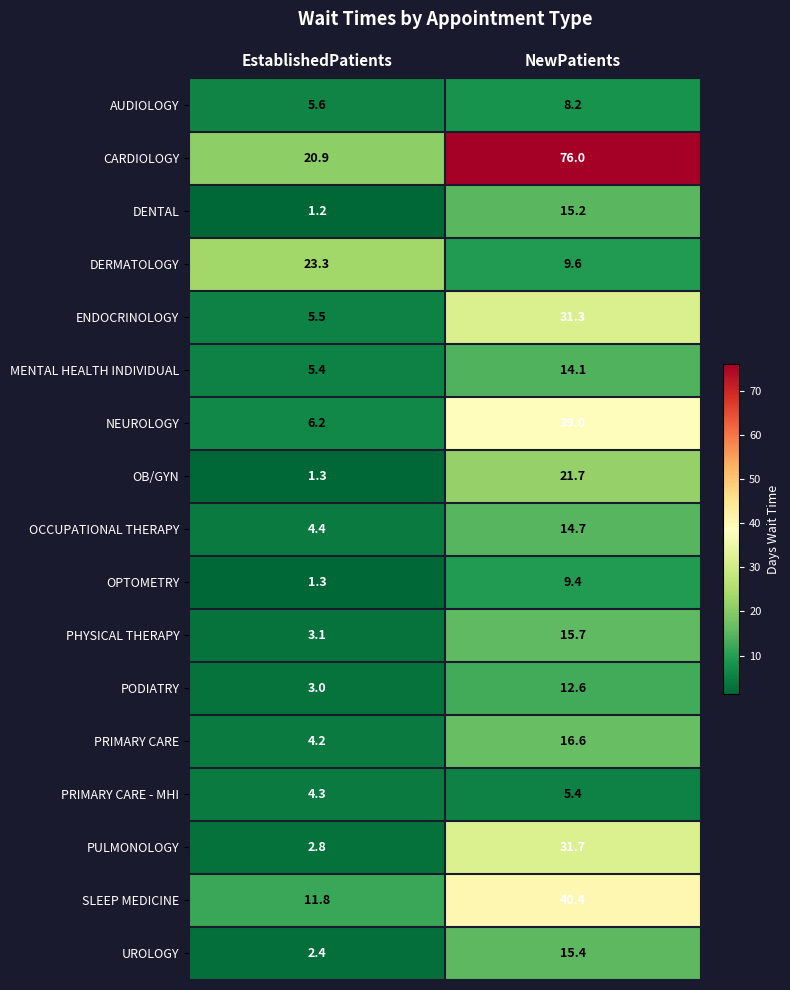

Is it true that PRIMARY CARE equals 6.0 at EstablishedPatients?

False